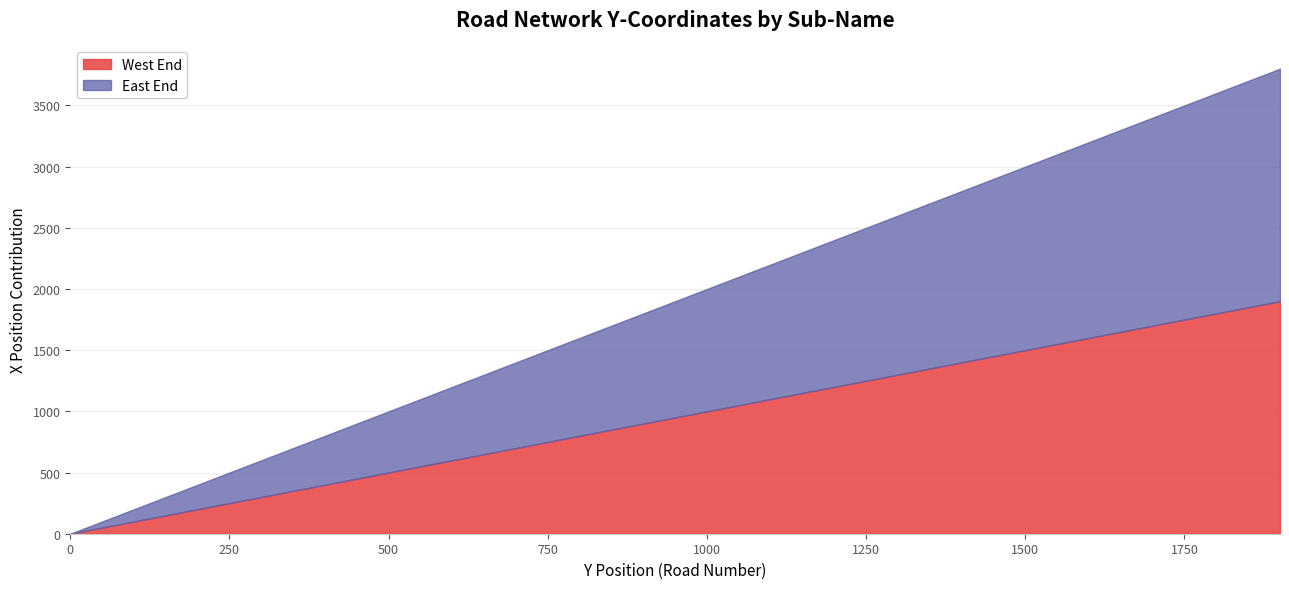

How many categories are shown in the chart?

20